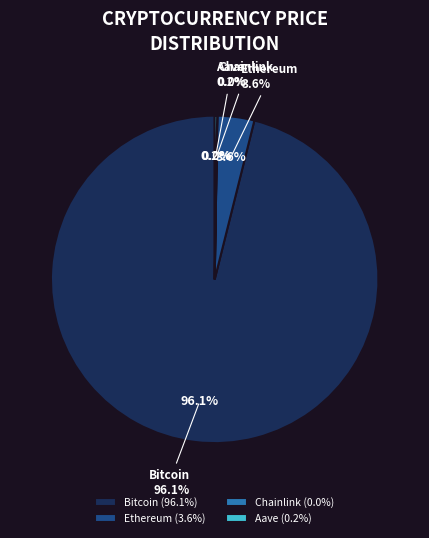

Do Chainlink and Bitcoin together represent more than half of the pie?

Yes